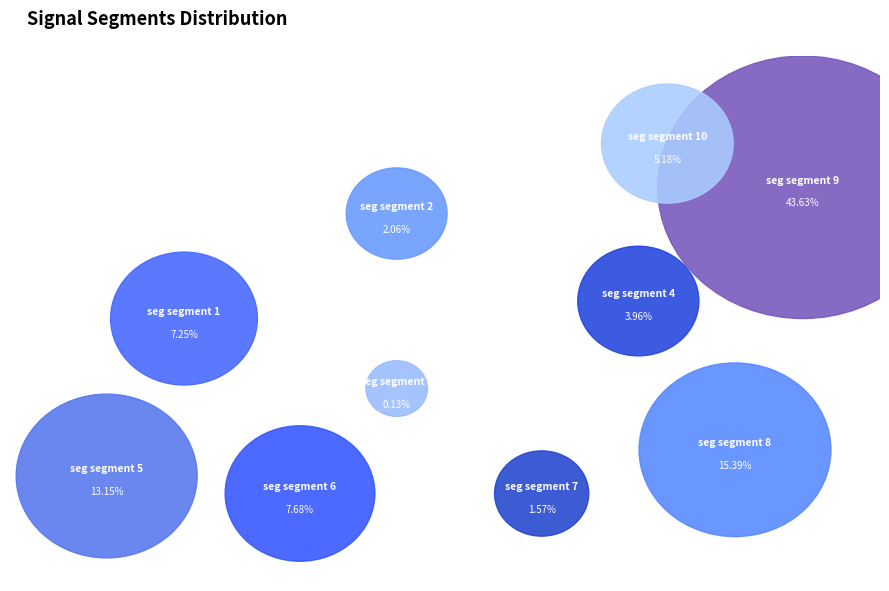

To the nearest percent, what is the combined percentage of signal segment 8 and signal segment 4?

19%